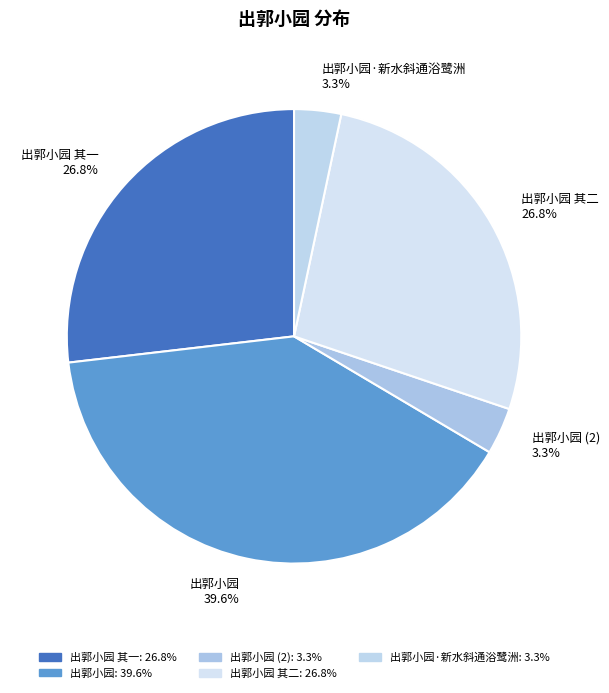

What percentage do 出郭小园 其二 and 出郭小园 其一 together represent?

53.7%